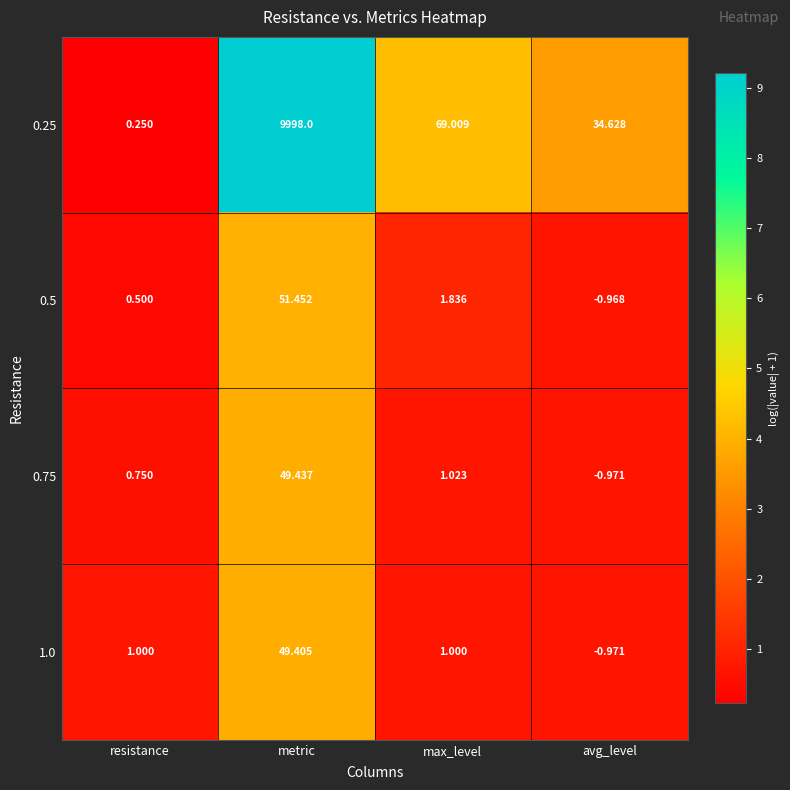

At which label does 0.75 reach its minimum?

avg_level